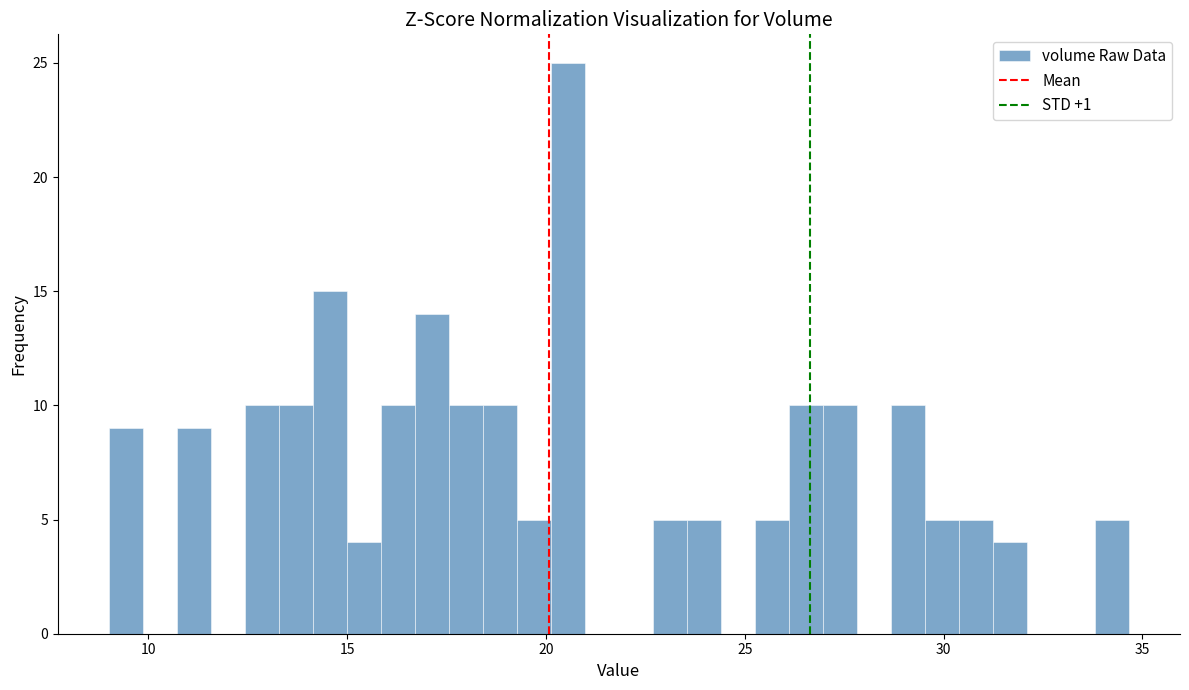

Around what value on the x-axis is the tallest bar? Give the approximate position of its centre, as read against the axis.

20.5